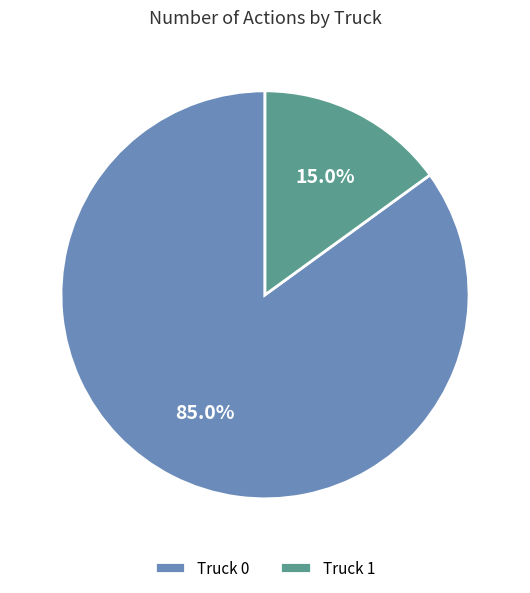

To the nearest percent, what is the difference between the largest and smallest slice percentages?

70%